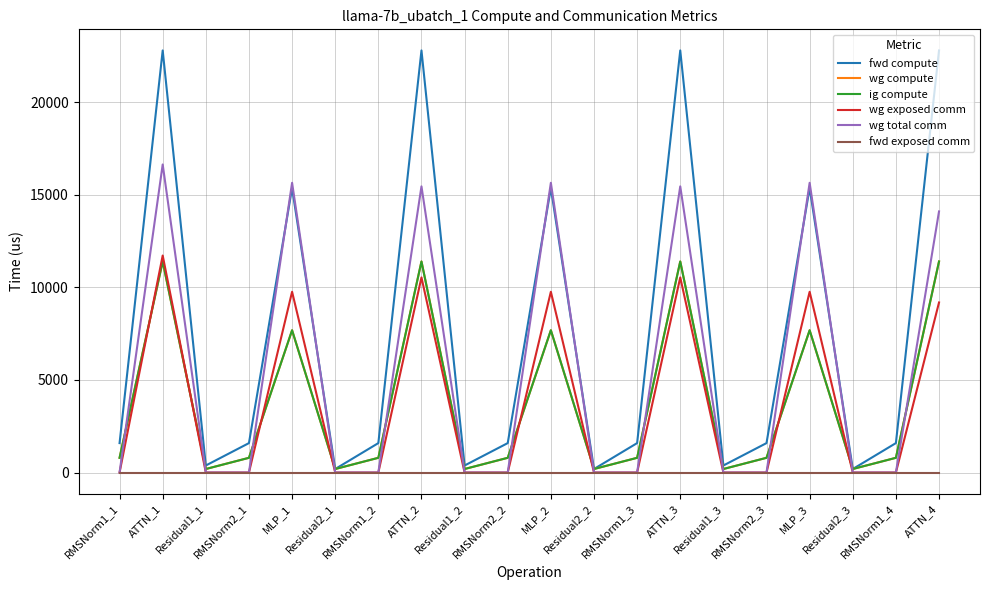

Reading left to right, extract all data points from this chart.

fwd compute: 1588.8	22797.1	379.2	1588.8	15366.8	189.6	1588.8	22797.1	379.2	1588.8	15366.8	189.6	1588.8	22797.1	379.2	1588.8	15366.8	189.6	1588.8	22797.1
wg compute: 794.4	11398.5	189.6	794.4	7683.4	189.6	794.4	11398.5	189.6	794.4	7683.4	189.6	794.4	11398.5	189.6	794.4	7683.4	189.6	794.4	11398.5
ig compute: 794.4	11398.5	189.6	794.4	7683.4	189.6	794.4	11398.5	189.6	794.4	7683.4	189.6	794.4	11398.5	189.6	794.4	7683.4	189.6	794.4	11398.5
wg exposed comm: 0.0	11720.5	0.0	0.0	9761.9	0.0	0.0	10536.8	0.0	0.0	9761.9	0.0	0.0	10536.8	0.0	0.0	9761.9	0.0	0.0	9184.1
wg total comm: 0.0	16638.0	0.0	0.0	15648.0	0.0	0.0	15454.3	0.0	0.0	15648.0	0.0	0.0	15454.3	0.0	0.0	15648.0	0.0	0.0	14101.6
fwd exposed comm: 0.0	0.0	0.0	0.0	0.0	0.0	0.0	0.0	0.0	0.0	0.0	0.0	0.0	0.0	0.0	0.0	0.0	0.0	0.0	0.0